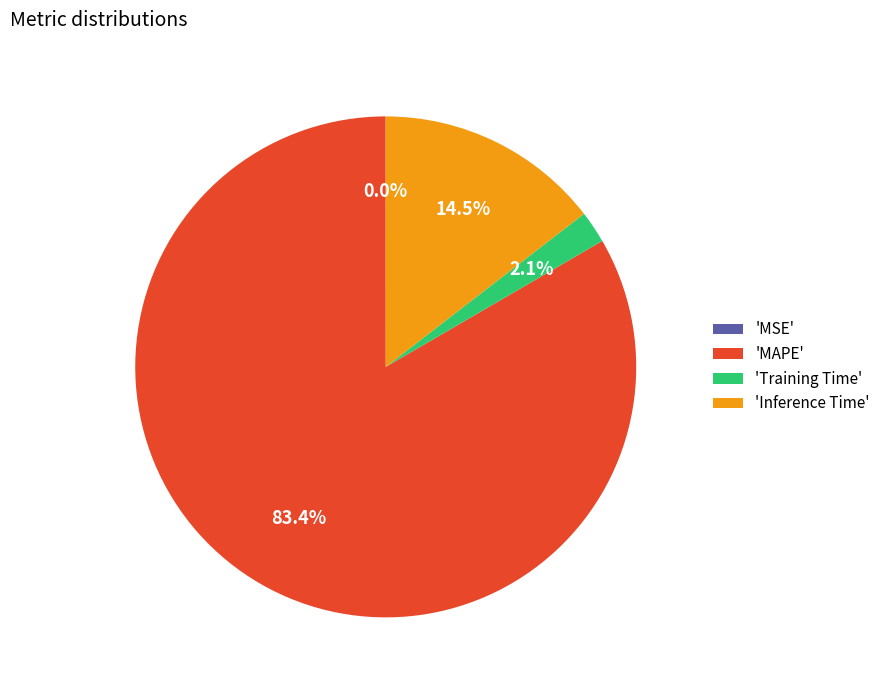

Is there a majority slice in this chart?

Yes